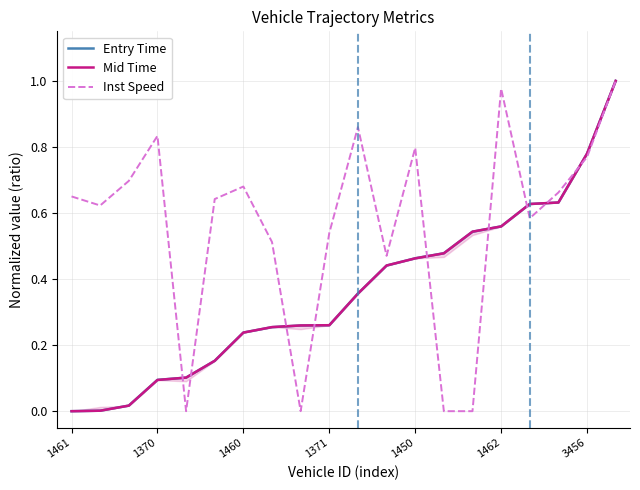

Where is the first local maximum for Inst Speed?

1370